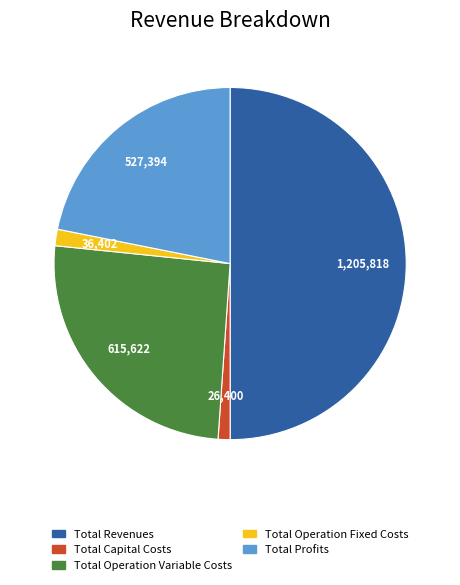

Which category has the biggest portion of the pie?

Total Revenues